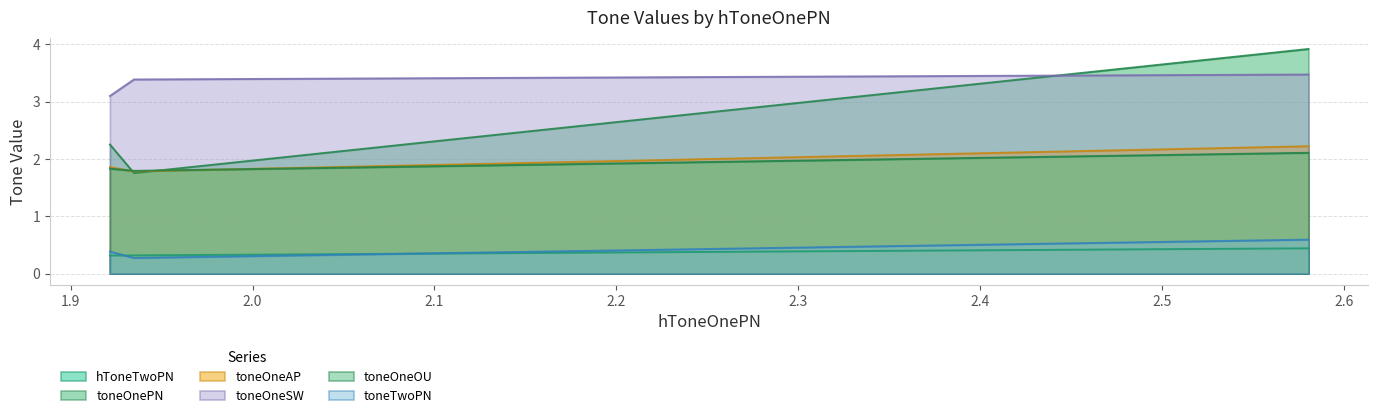

How many distinct data groups are displayed?

6